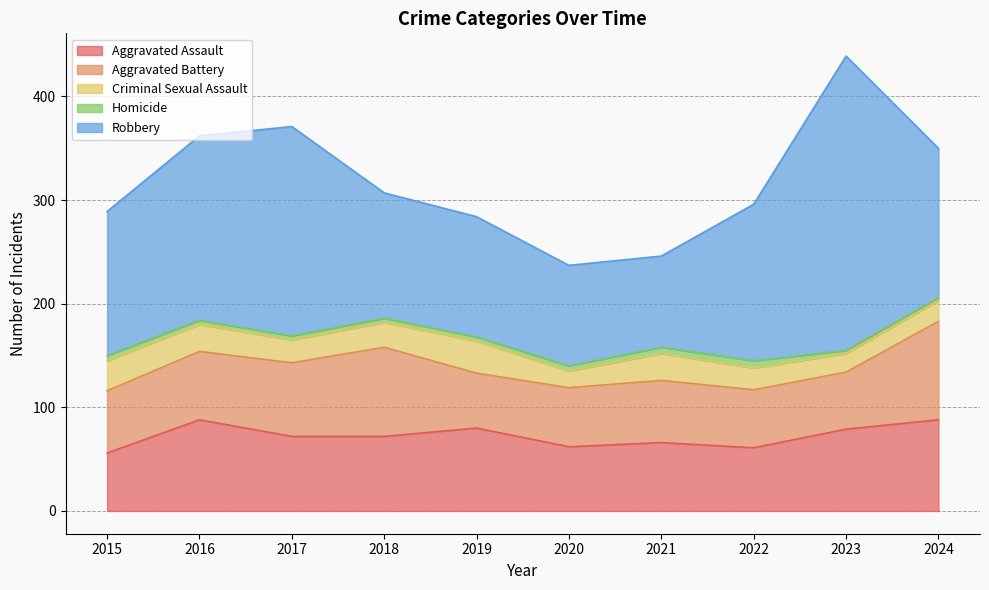

What is the value of the Criminal Sexual Assault point at the 9th from the left?

18